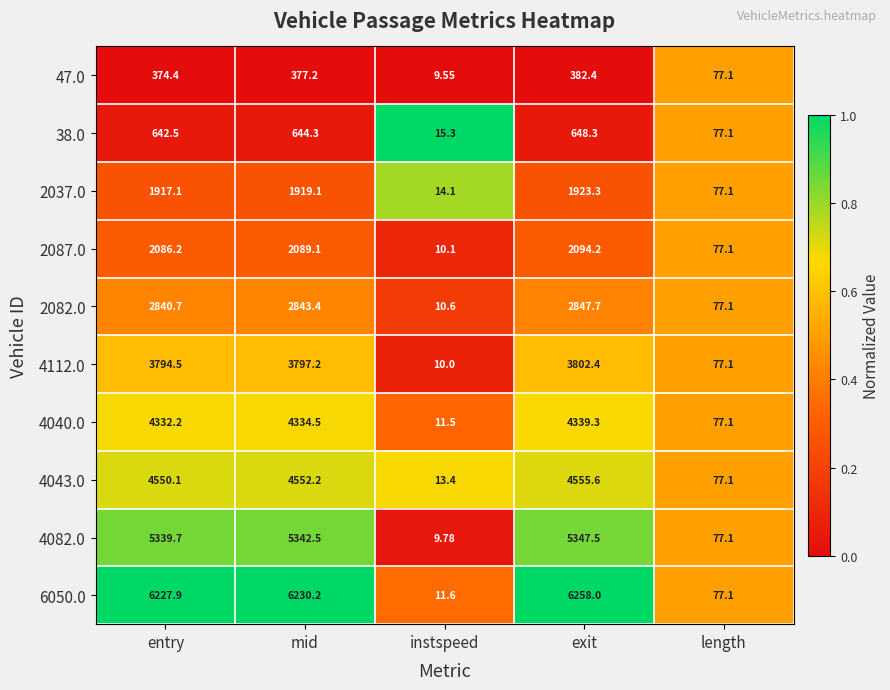

Where does the 38.0 series first go above 642?

entry